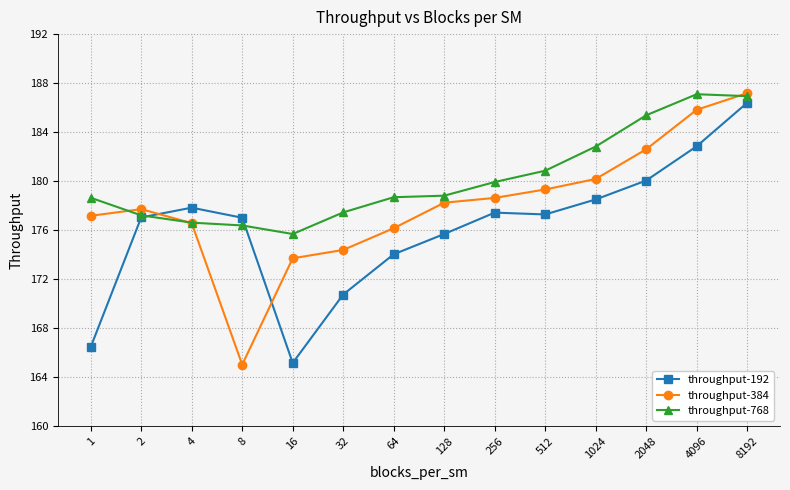

Rank the series by their average value, from highest to lowest.

throughput-768, throughput-384, throughput-192